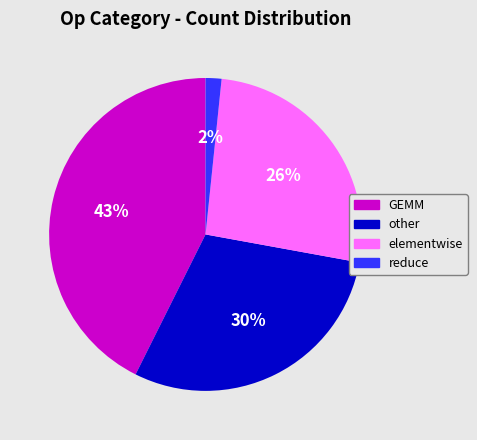

Rank the categories by value from highest to lowest.

GEMM, other, elementwise, reduce